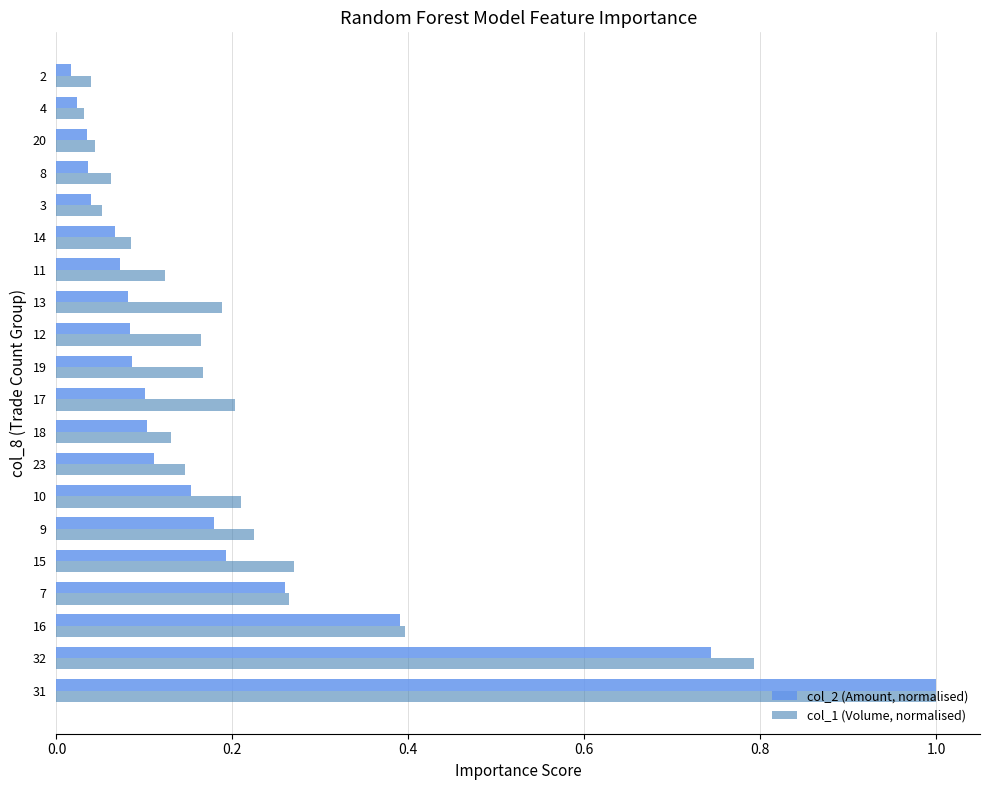

The value of col_2 (Amount, normalised) at 32 is 0.3. True or false?

False